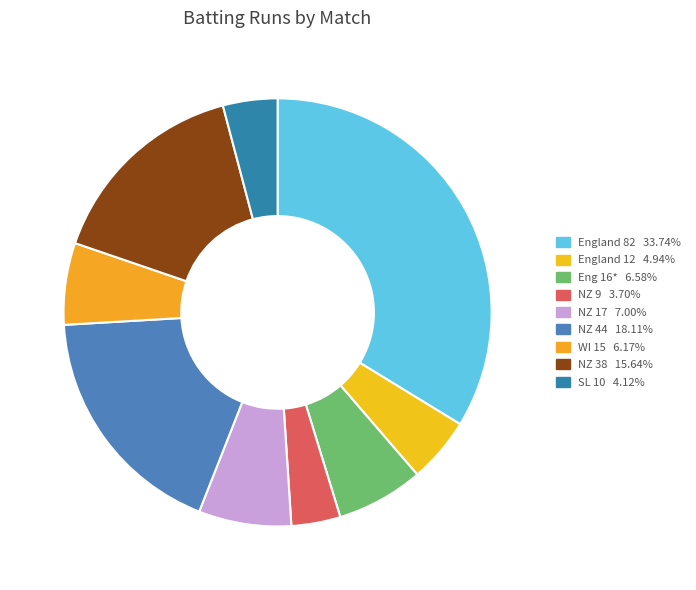

Is there a majority slice in this chart?

No